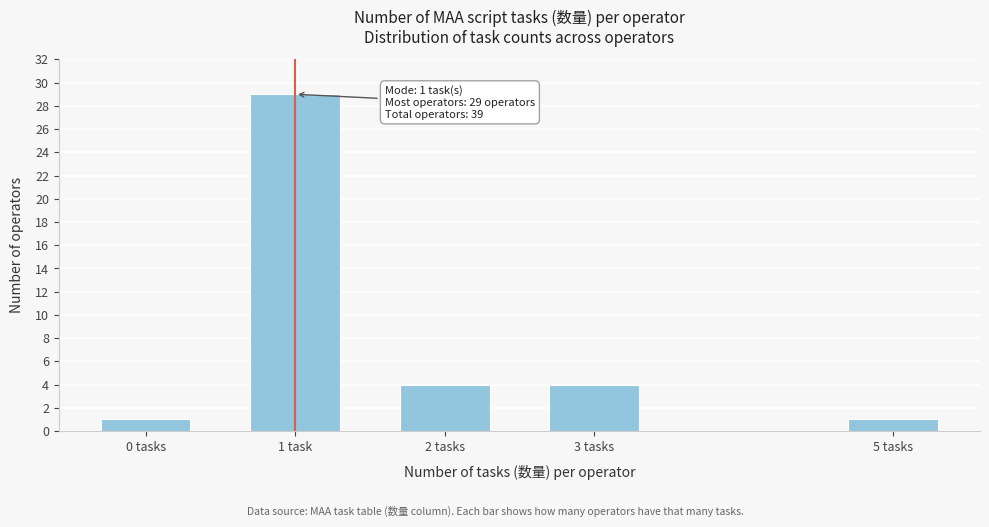

Reading right to left, what are all the values shown in this chart?

1	4	4	29	1